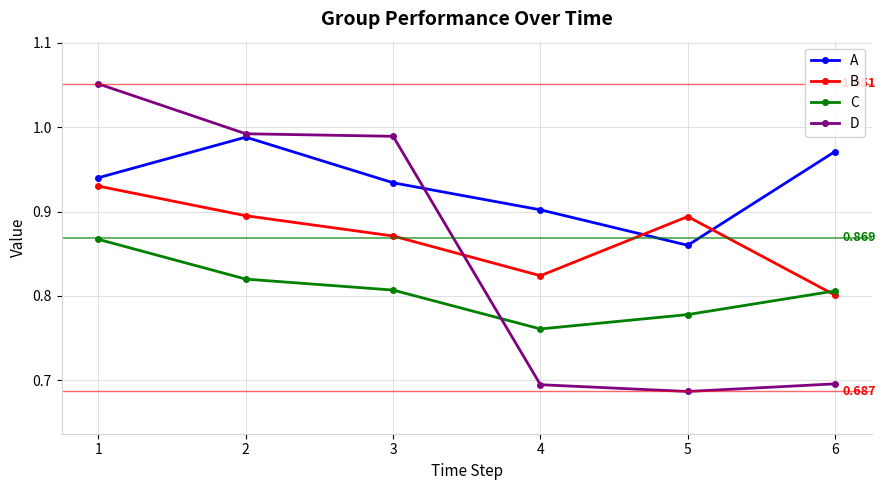

Which series has the largest total across all categories?

A